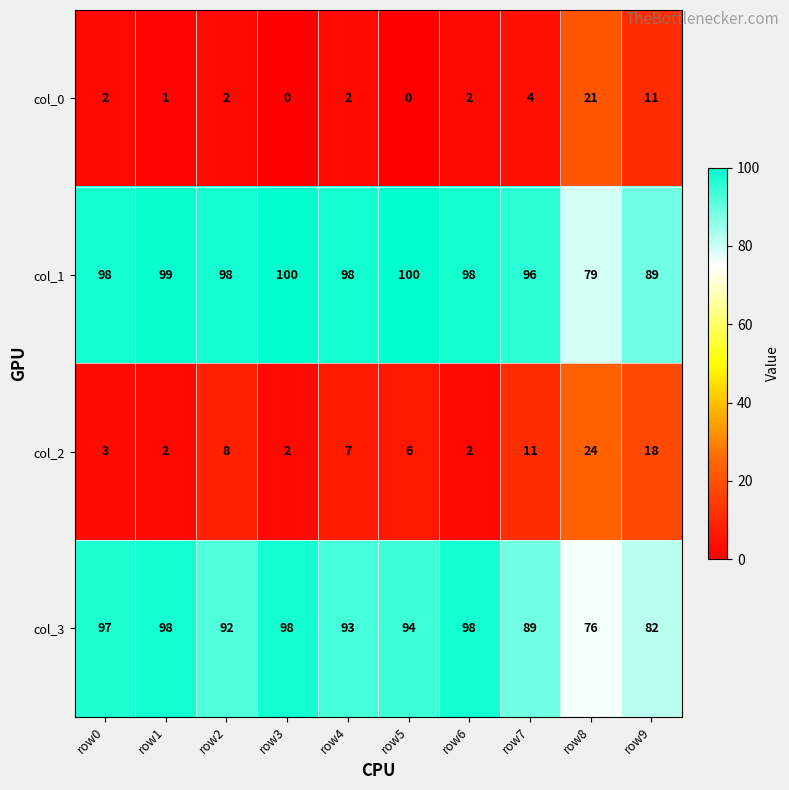

What is the approximate value of col_3 at row5?

94